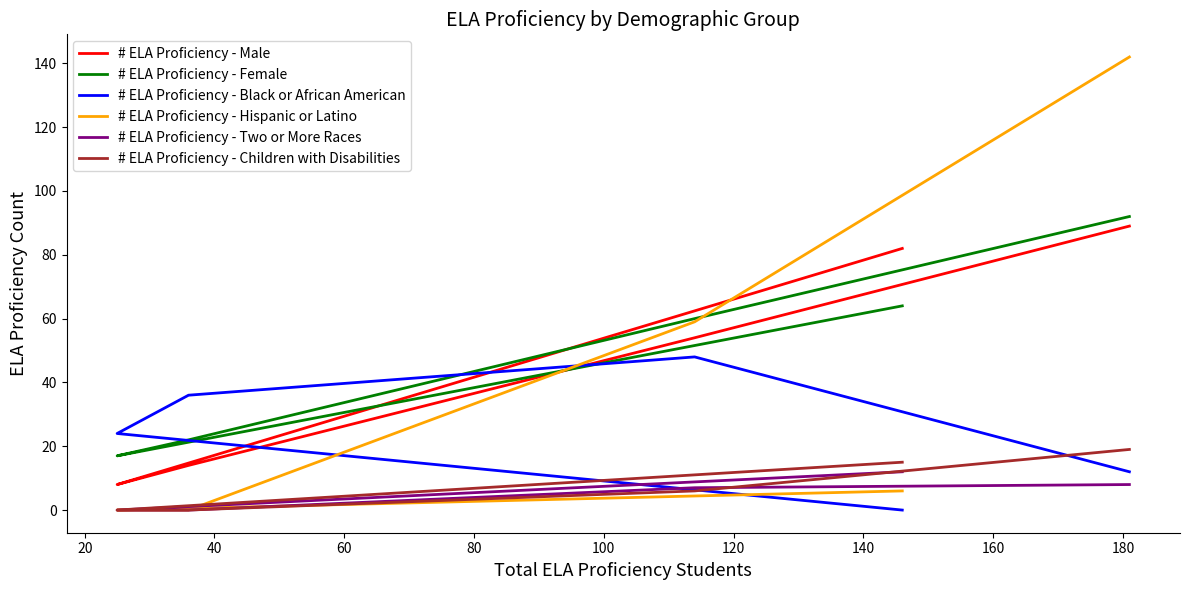

Count the # ELA Proficiency - Black or African American values in the range 12 to 36.

3